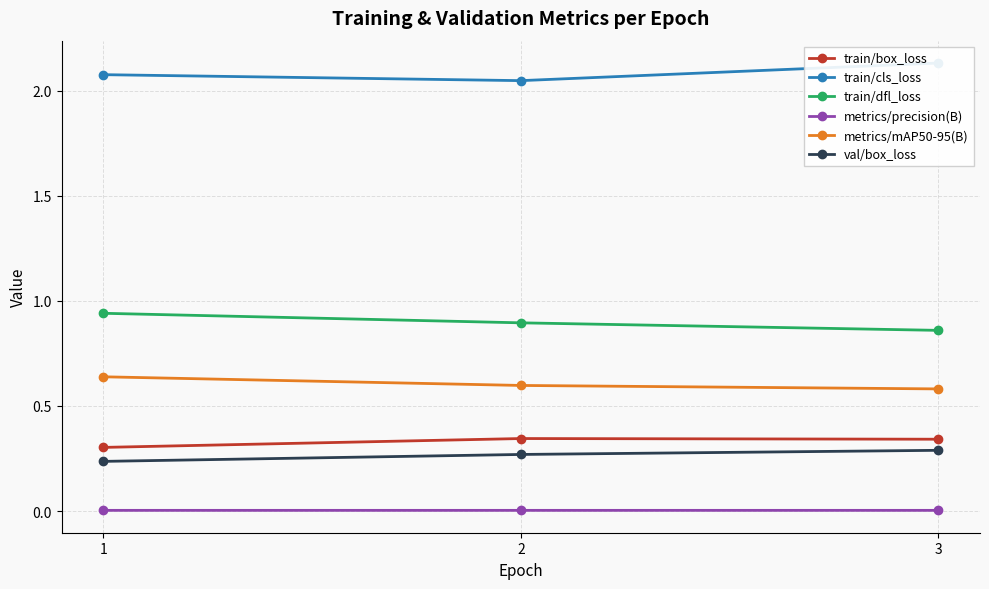

What are all the series names shown in the legend?

train/box_loss, train/cls_loss, train/dfl_loss, metrics/precision(B), metrics/mAP50-95(B), val/box_loss